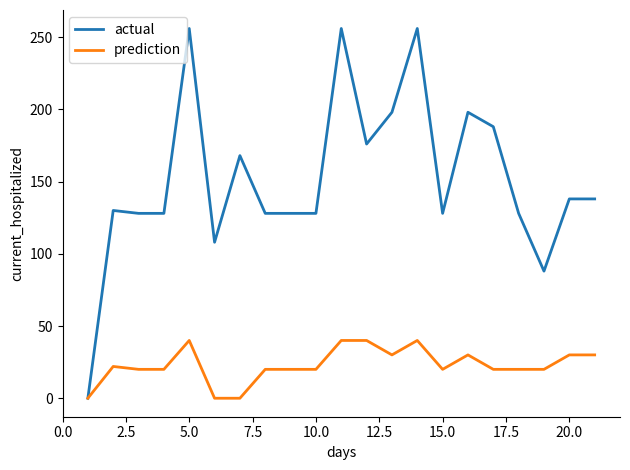

Which series has the largest total across all categories?

actual